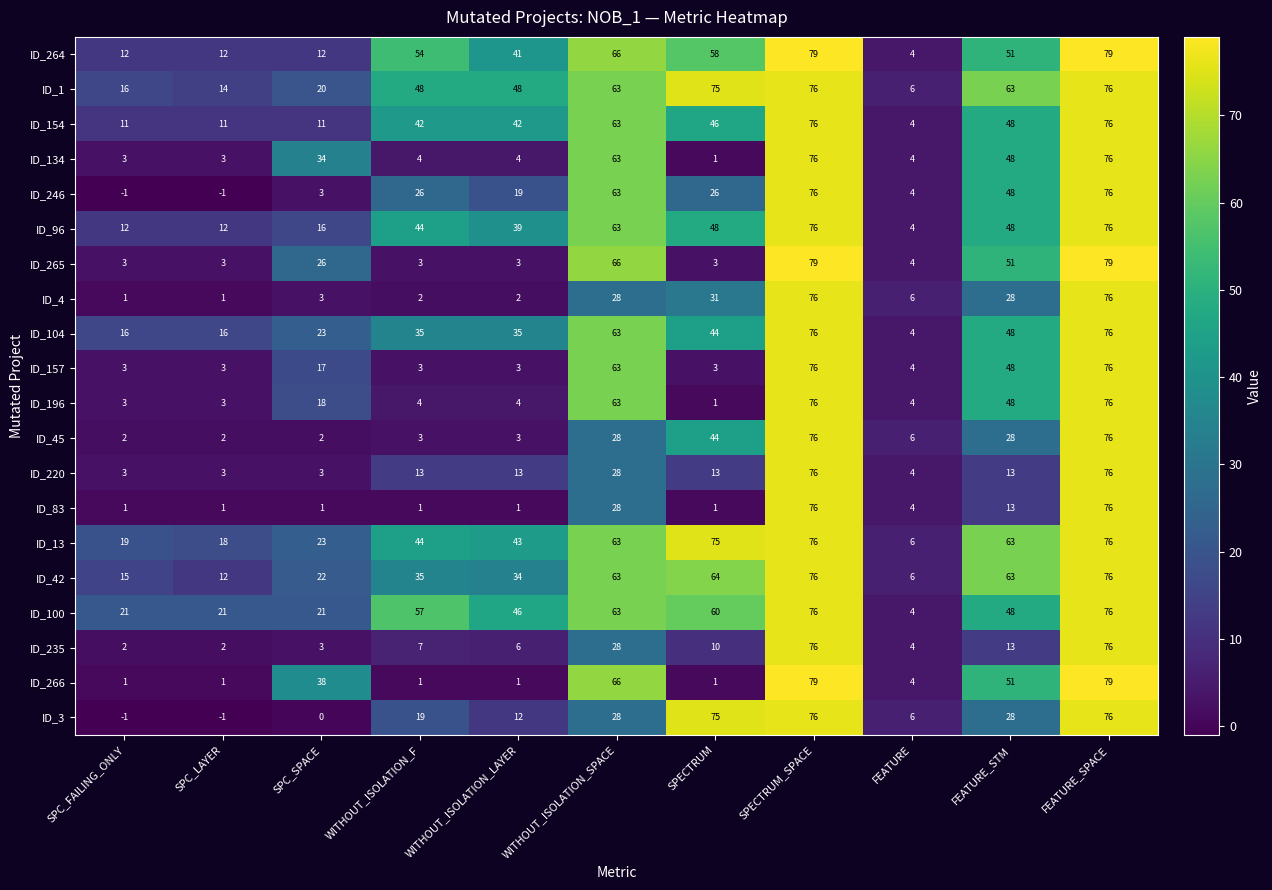

What is the total value across all series at SPECTRUM_SPACE?

1529